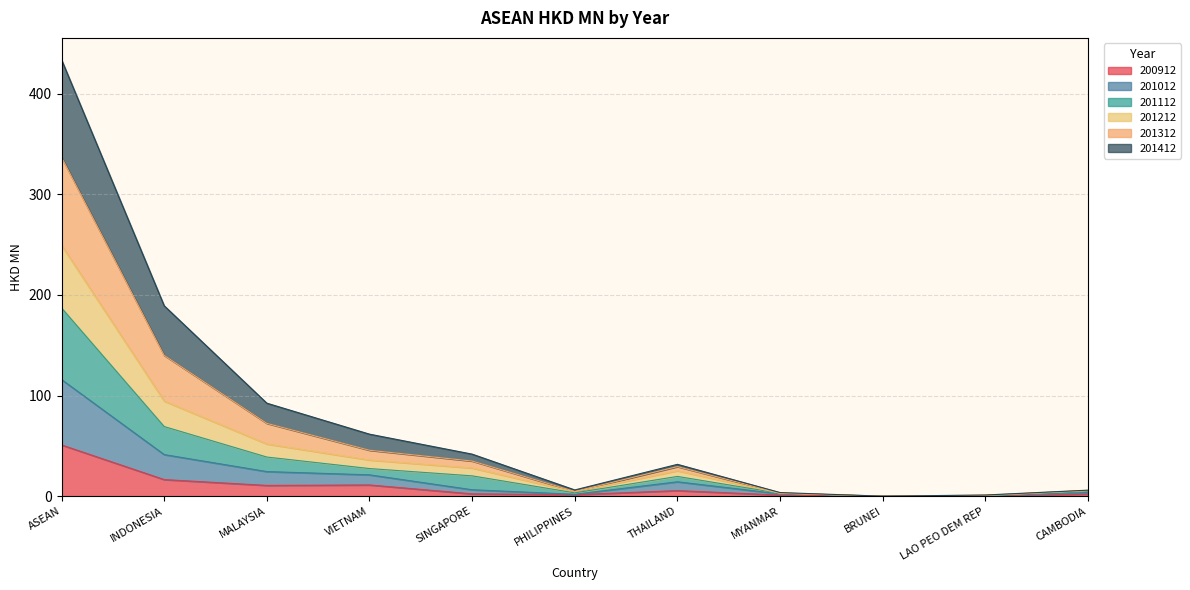

True or false: 201412 has more than 0 interior local peaks.

True